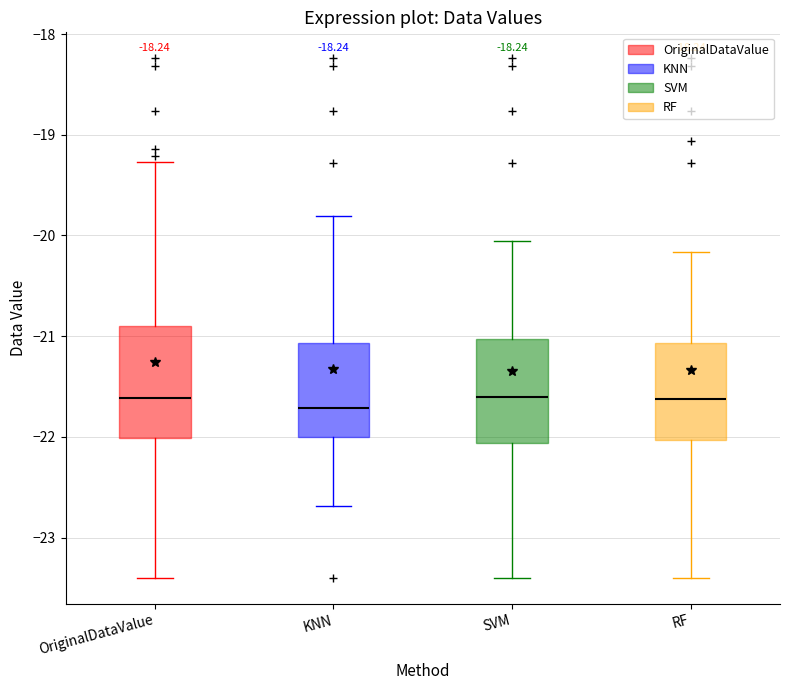

Reading left to right, read every box against the y-axis: the position of its median line, the range the box covers, and the ends of its whiskers. The values are not printed on the chart, so give them approximately, as read against the axis.

OriginalDataValue: median -21.6, box -22.0 to -20.9, whiskers -23.4 to -19.3
KNN: median -21.7, box -22.0 to -21.1, whiskers -22.7 to -19.8
SVM: median -21.6, box -22.1 to -21.0, whiskers -23.4 to -20.1
RF: median -21.6, box -22.0 to -21.1, whiskers -23.4 to -20.2